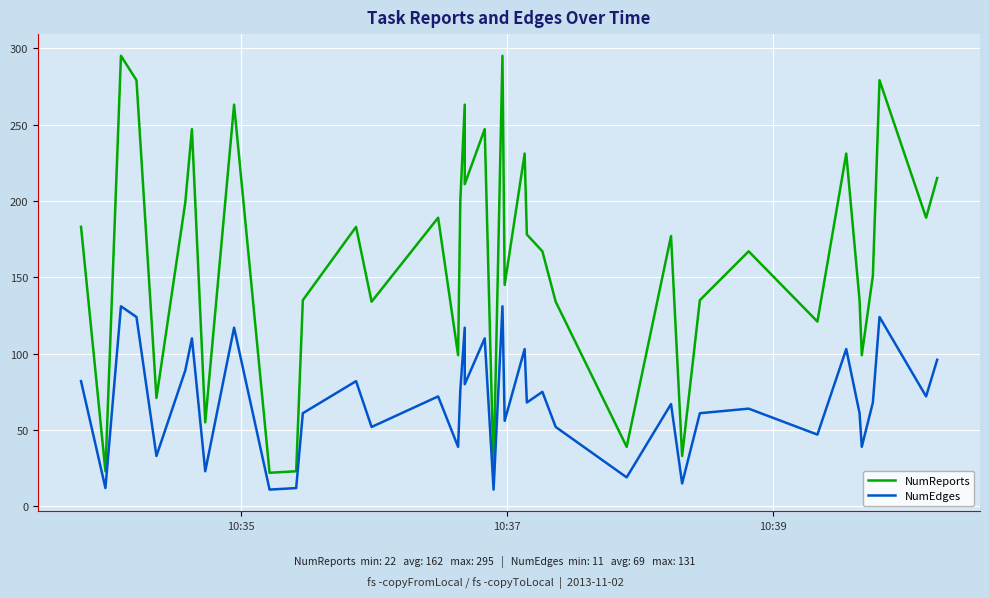

True or false: NumReports and NumEdges intersect in this chart.

False